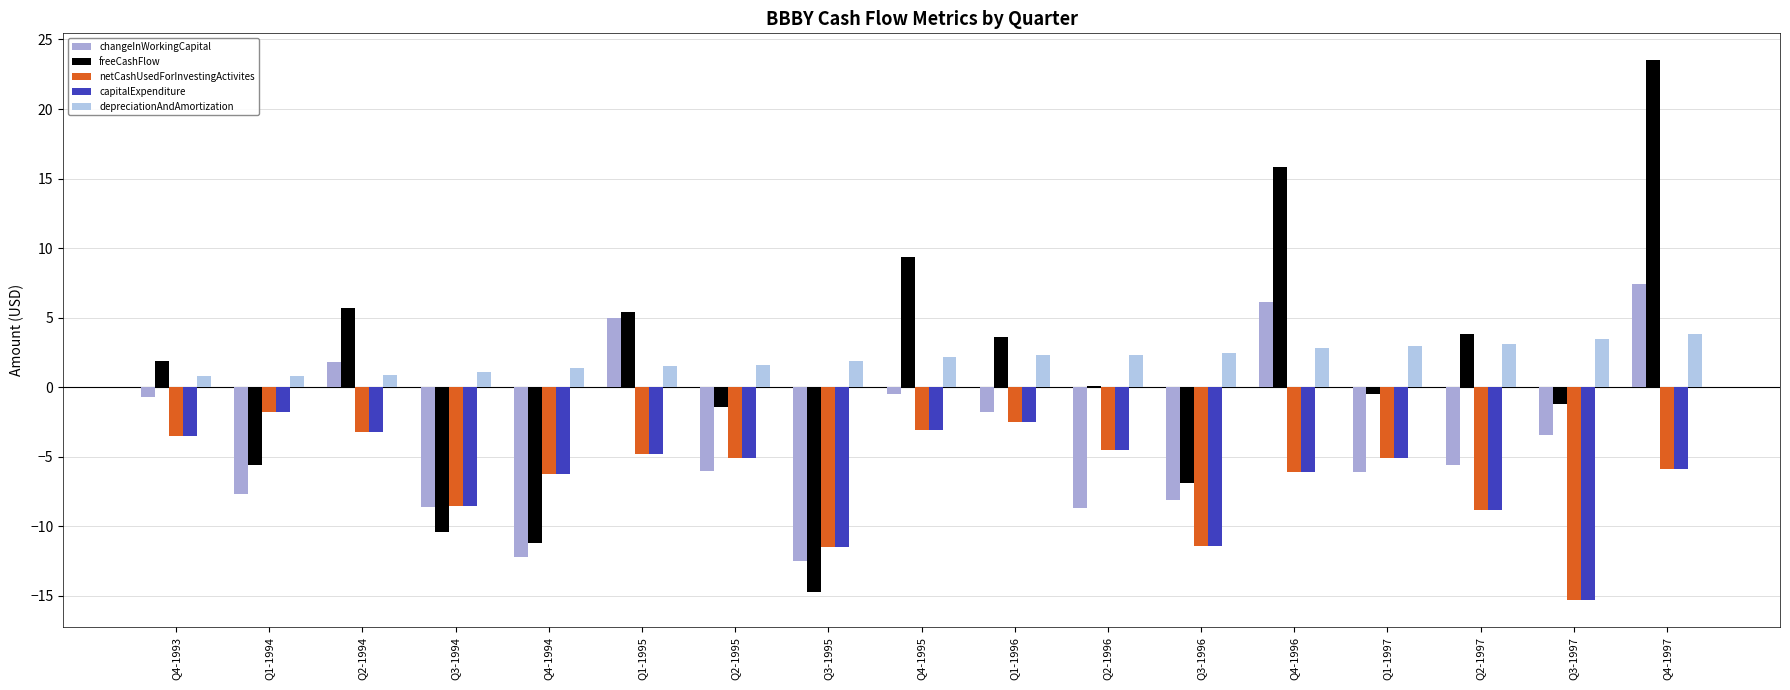

At how many categories does at least one series exceed 15?

2